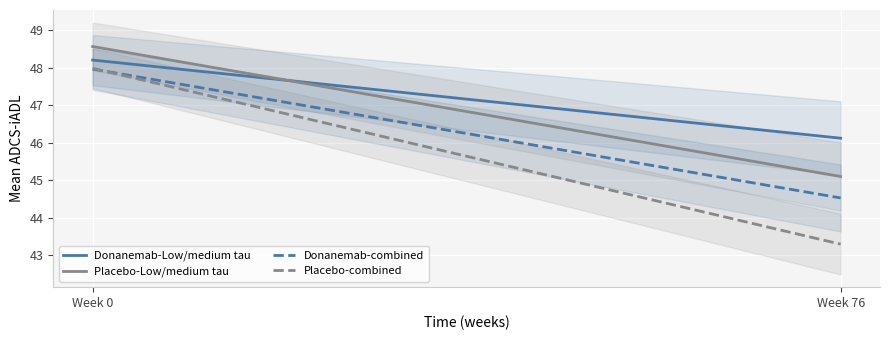

What is the total value across all series at Week 76?

179.1